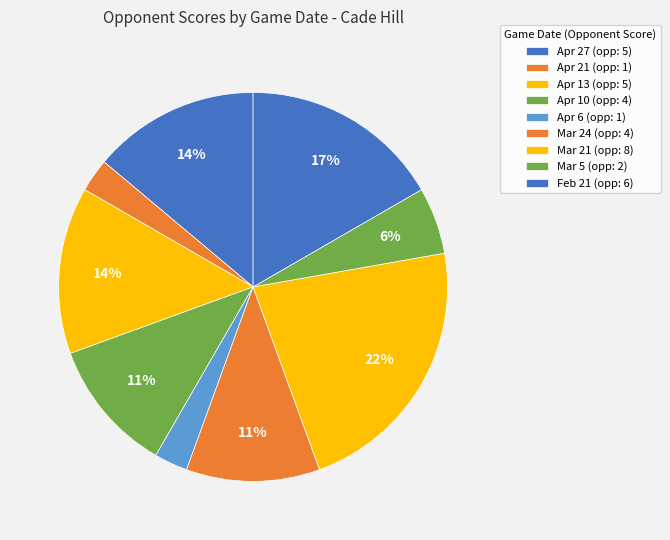

How many slices are in this pie chart?

9